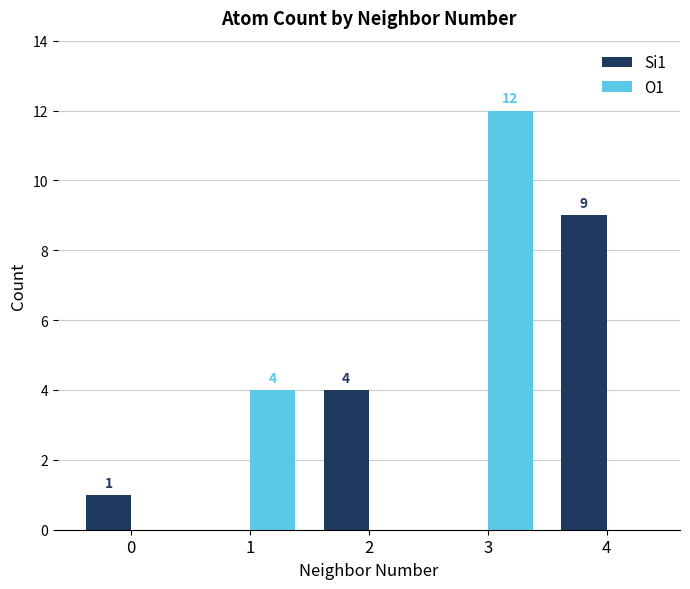

Is it true that O1 equals -8 at 0?

False